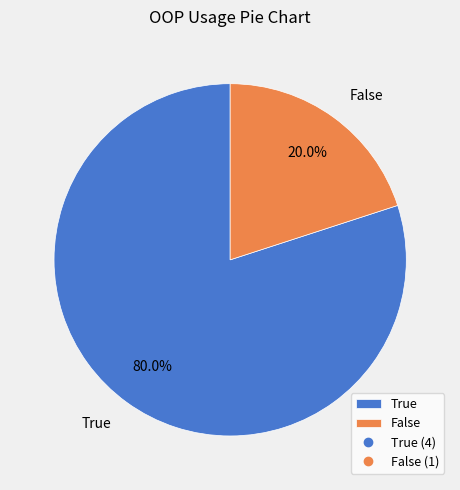

What is the smallest slice in the pie chart?

False